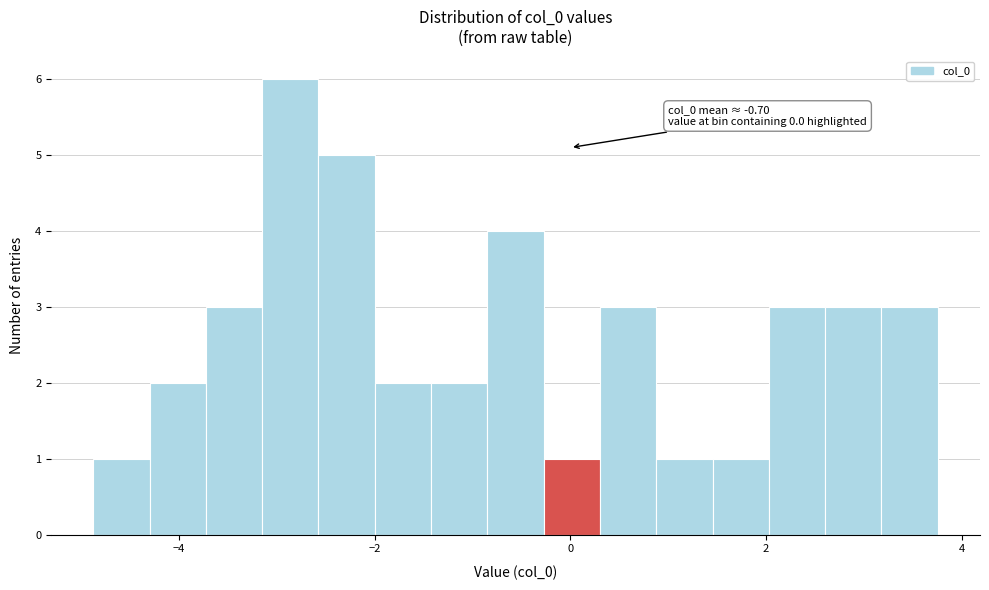

Read against the x-axis, roughly where is the centre of the tallest bar?

-2.8